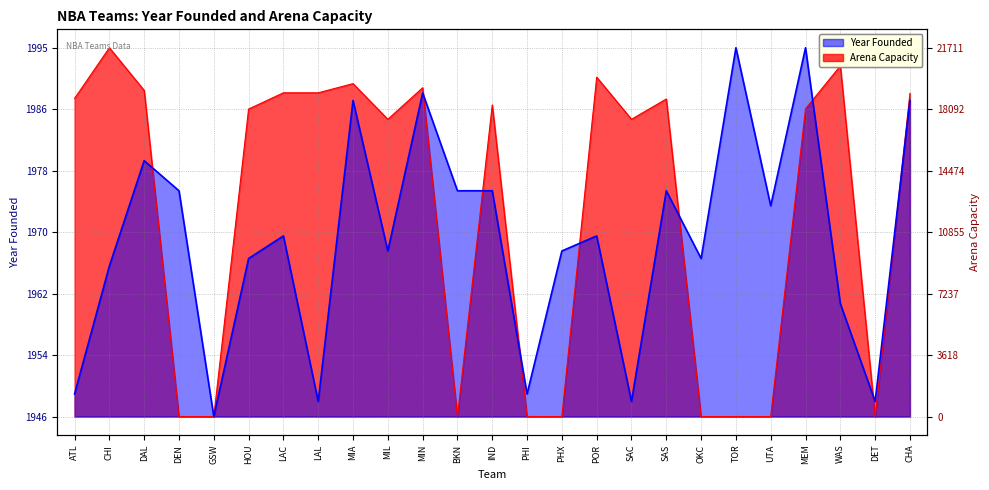

List the series in order of their overall mean, highest first.

Arena Capacity, Year Founded